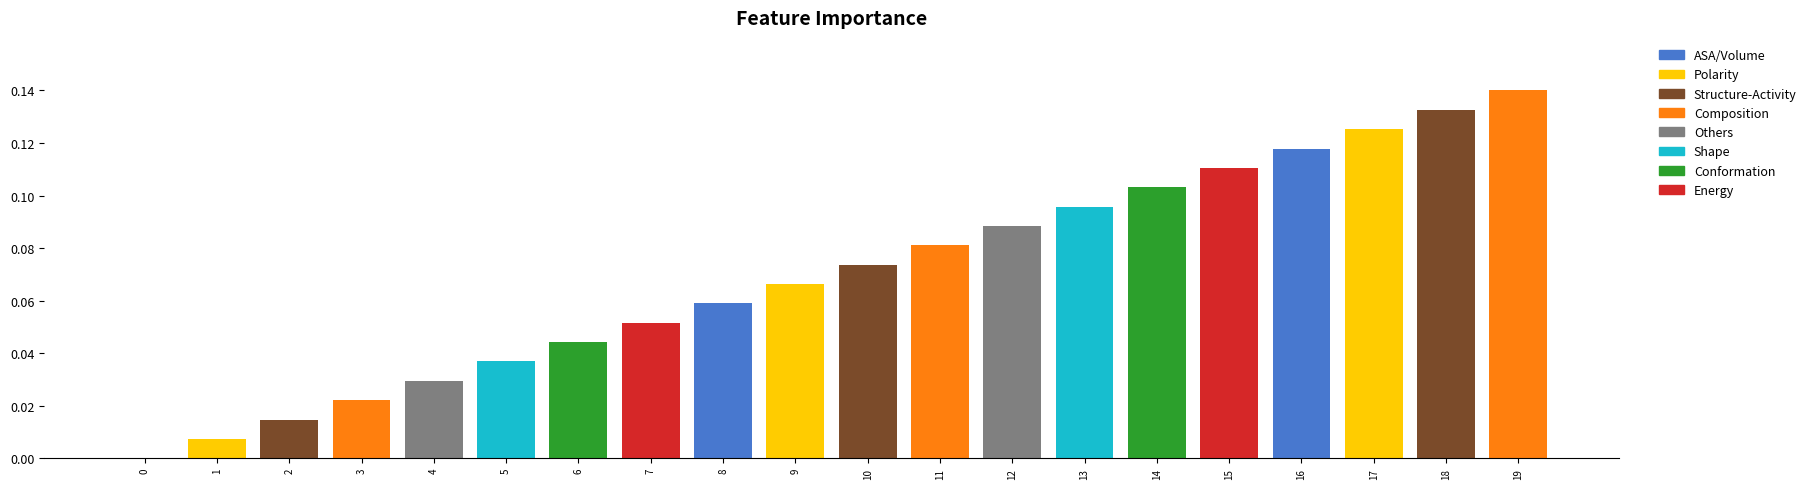

What is the change in value from 1 to 12?

+0.1